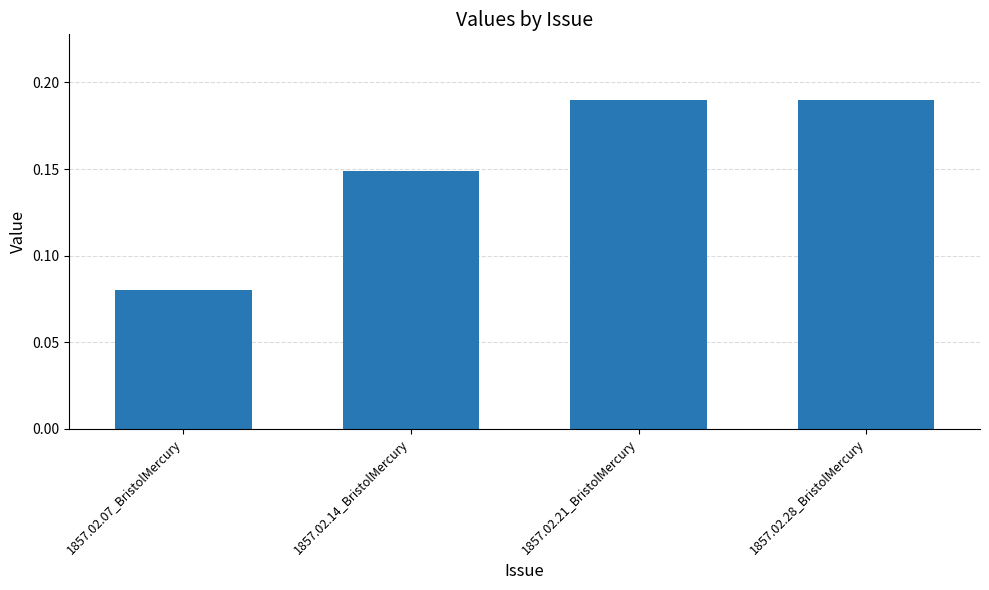

How many values are between 0 and 1?

4